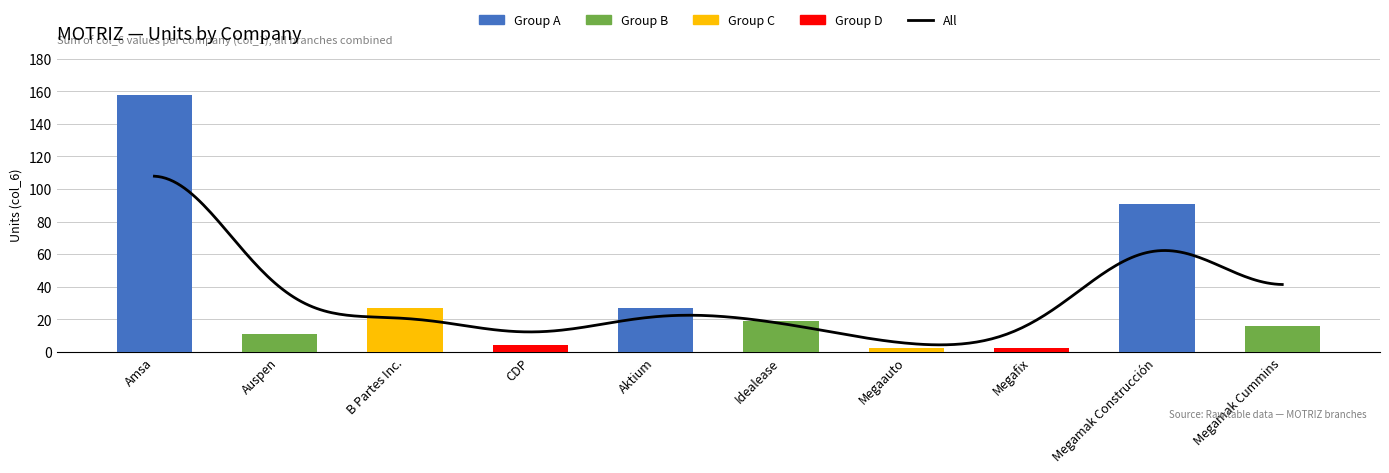

What is the smallest value displayed?

2